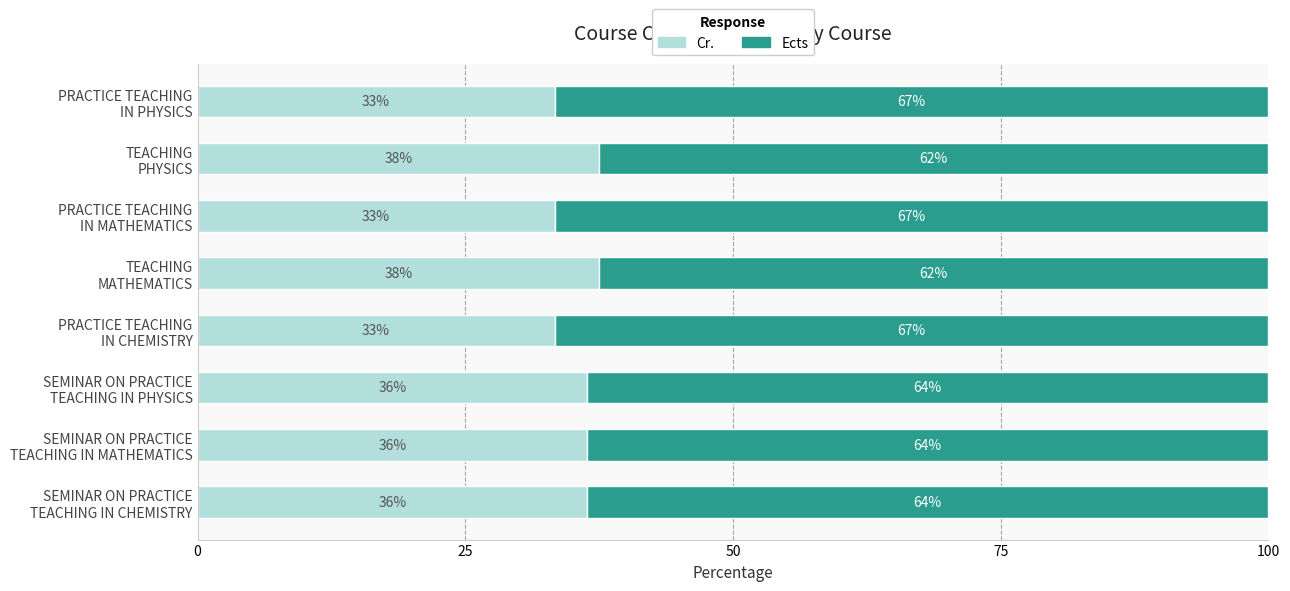

What are all the series names shown in the legend?

Cr., Ects